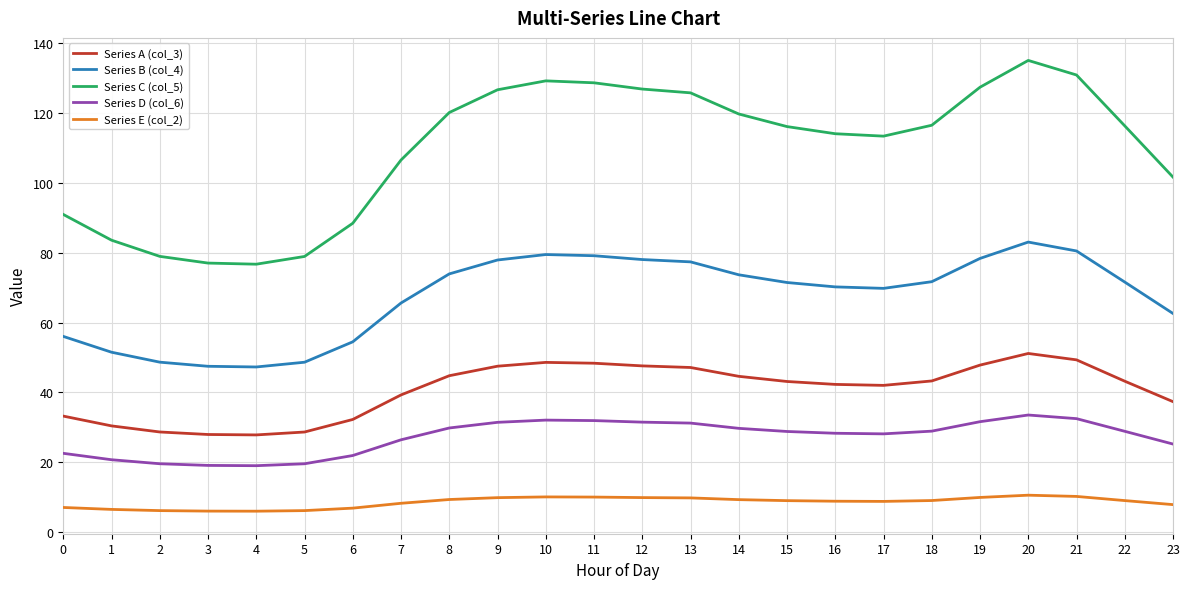

What is the total value across all series at 13?

291.3